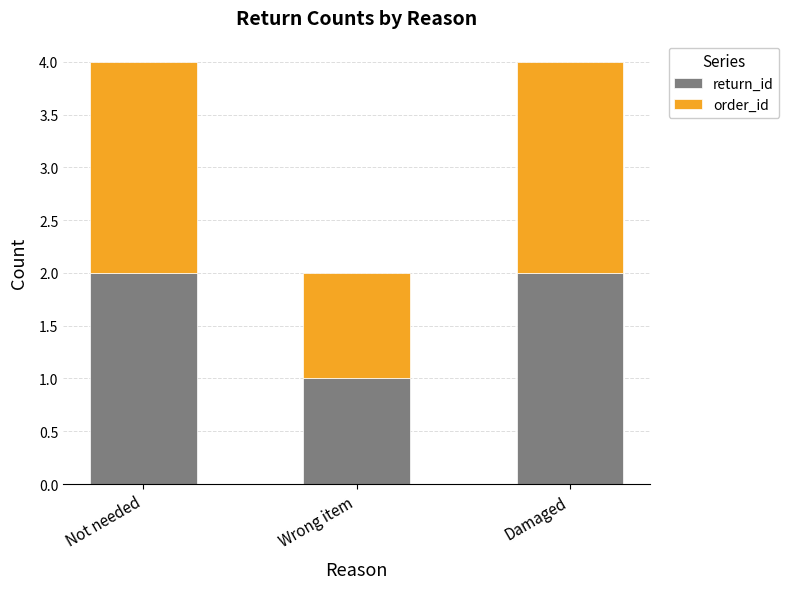

What is the total value across all series at Damaged?

4